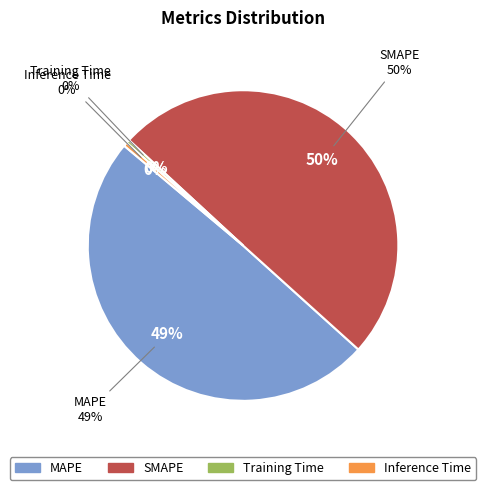

Combined, what portion of the pie is Training Time and SMAPE?

50.2%